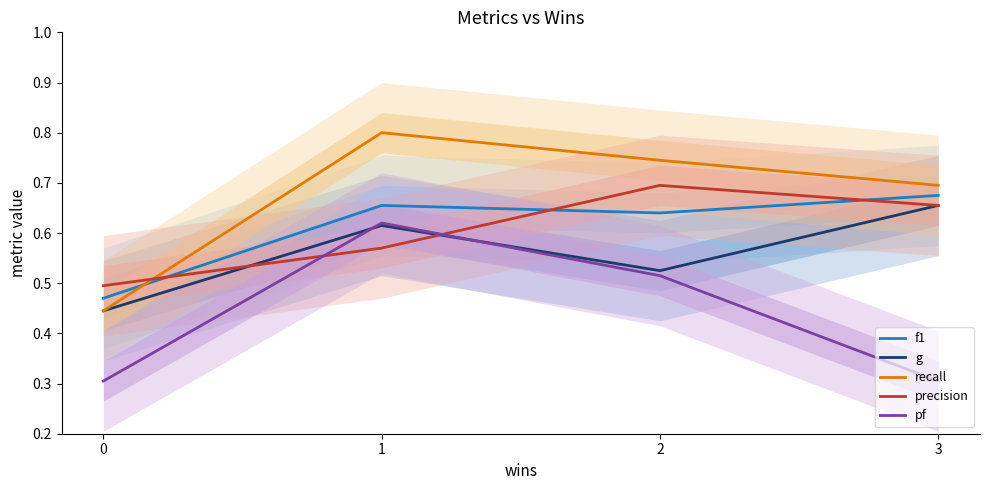

True or false: g has more than 0 points higher than both neighbors.

True